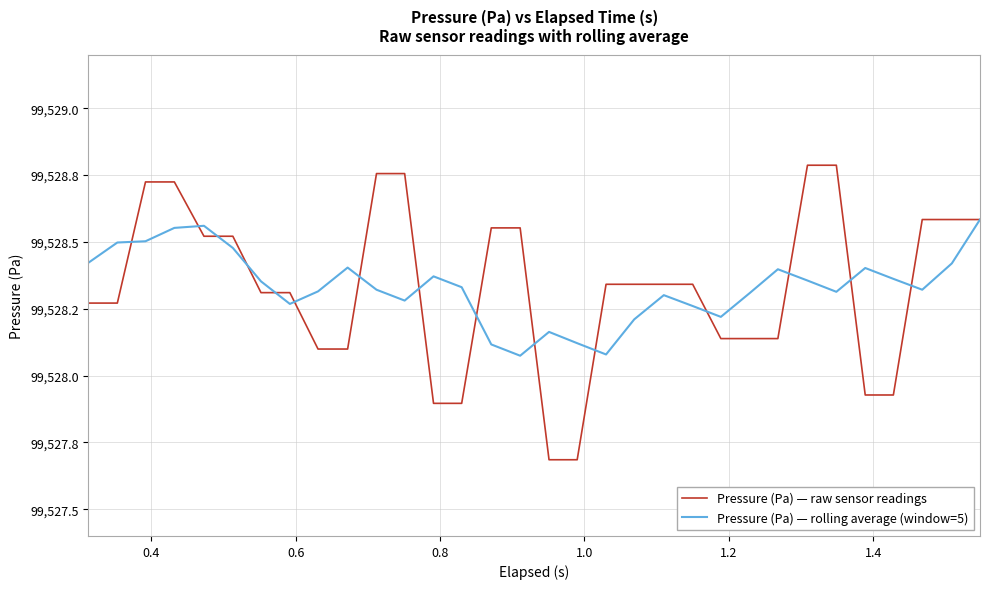

Does the chart display data point markers on the line(s)?

No